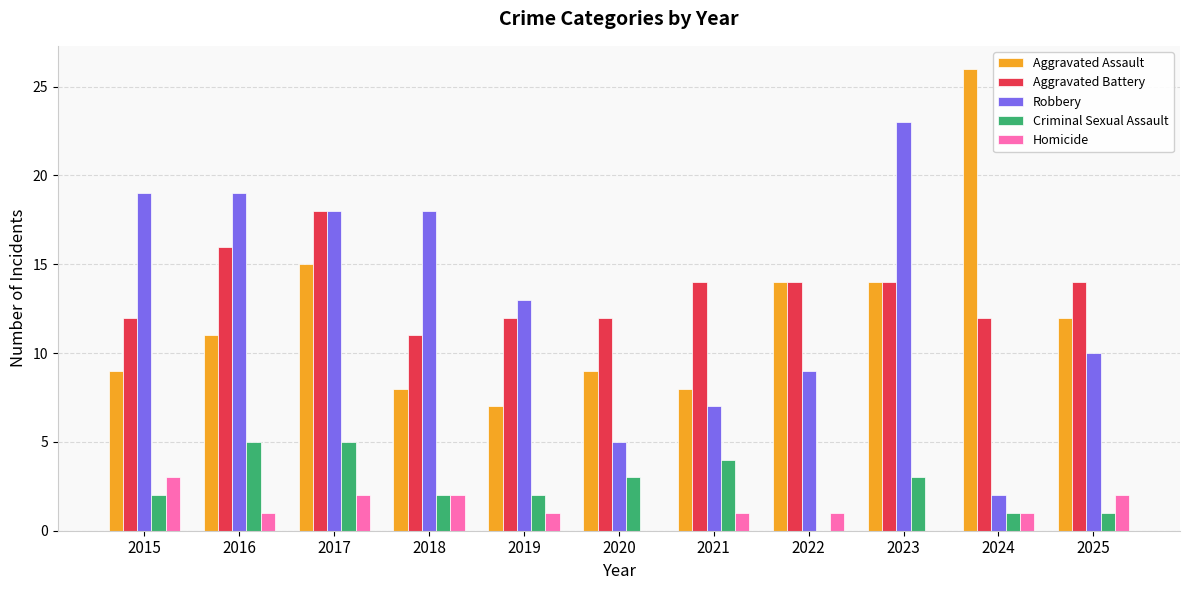

Count the Criminal Sexual Assault values in the range 1 to 4.

8